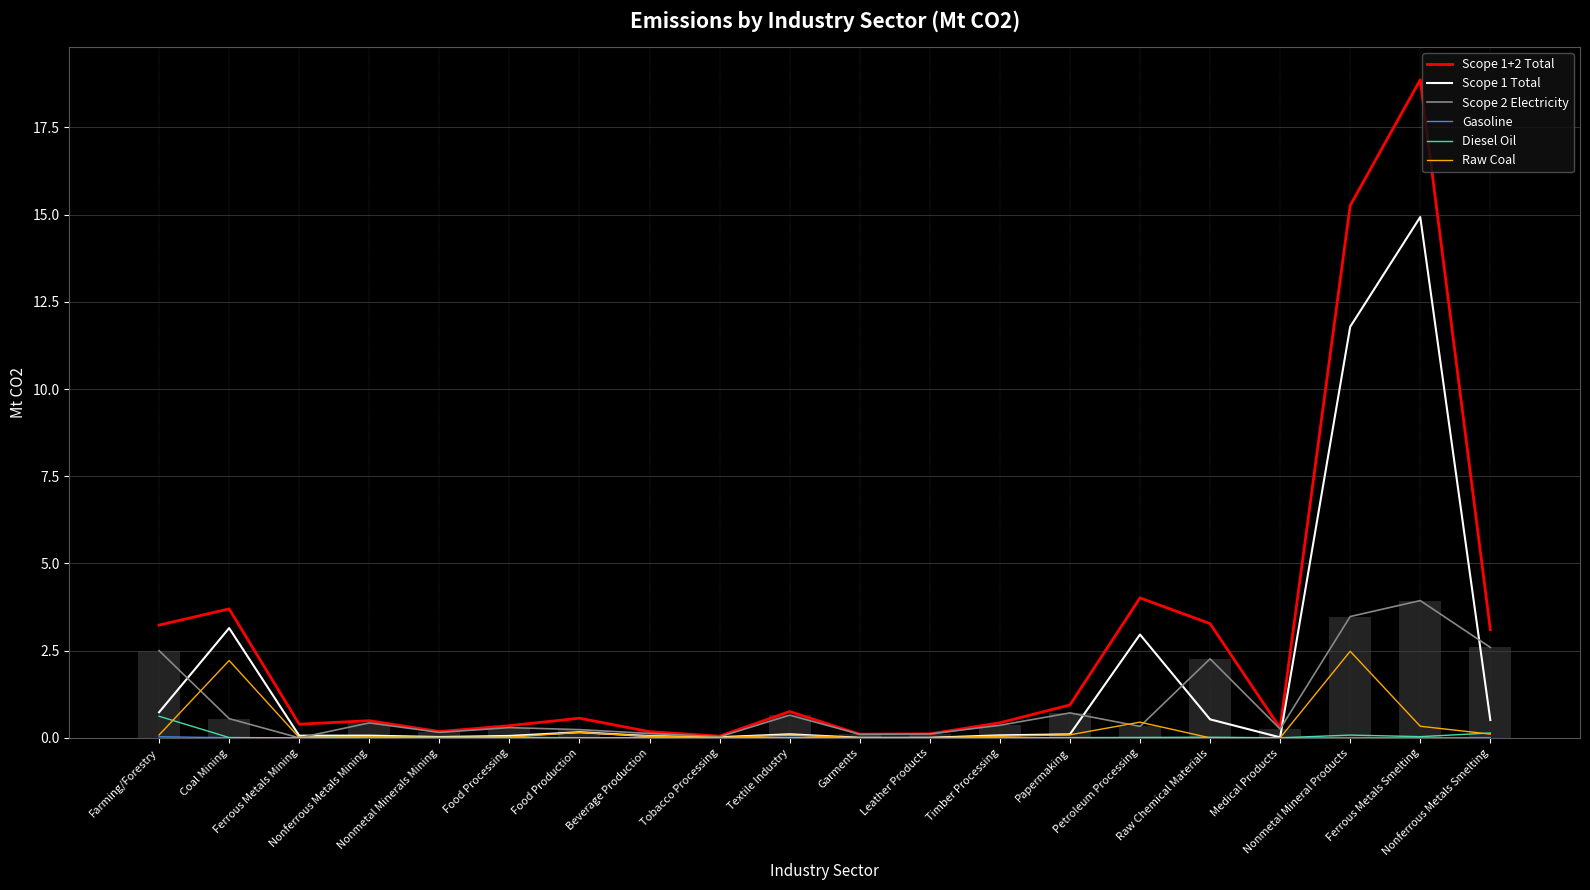

Reading left to right, transcribe all the data shown in this chart.

Scope 1+2 Total: Farming/Forestry=3.2	Coal Mining=3.7	Ferrous Metals Mining=0.4	Nonferrous Metals Mining=0.5	Nonmetal Minerals Mining=0.2	Food Processing=0.3	Food Production=0.6	Beverage Production=0.2	Tobacco Processing=0.0	Textile Industry=0.8	Garments=0.1	Leather Products=0.1	Timber Processing=0.4	Papermaking=0.9	Petroleum Processing=4.0	Raw Chemical Materials=3.3	Medical Products=0.3	Nonmetal Mineral Products=15.3	Ferrous Metals Smelting=18.9	Nonferrous Metals Smelting=3.1
Scope 1 Total: Farming/Forestry=0.7	Coal Mining=3.1	Ferrous Metals Mining=0.1	Nonferrous Metals Mining=0.1	Nonmetal Minerals Mining=0.0	Food Processing=0.1	Food Production=0.2	Beverage Production=0.1	Tobacco Processing=0.0	Textile Industry=0.1	Garments=0.0	Leather Products=0.0	Timber Processing=0.1	Papermaking=0.1	Petroleum Processing=3.0	Raw Chemical Materials=0.5	Medical Products=0.0	Nonmetal Mineral Products=11.8	Ferrous Metals Smelting=14.9	Nonferrous Metals Smelting=0.5
Scope 2 Electricity: Farming/Forestry=2.5	Coal Mining=0.6	Ferrous Metals Mining=0.0	Nonferrous Metals Mining=0.4	Nonmetal Minerals Mining=0.2	Food Processing=0.3	Food Production=0.2	Beverage Production=0.1	Tobacco Processing=0.0	Textile Industry=0.7	Garments=0.1	Leather Products=0.1	Timber Processing=0.4	Papermaking=0.7	Petroleum Processing=0.3	Raw Chemical Materials=2.3	Medical Products=0.3	Nonmetal Mineral Products=3.5	Ferrous Metals Smelting=3.9	Nonferrous Metals Smelting=2.6
Gasoline: Farming/Forestry=0.0	Coal Mining=0.0	Ferrous Metals Mining=0.0	Nonferrous Metals Mining=0.0	Nonmetal Minerals Mining=0.0	Food Processing=0.0	Food Production=0.0	Beverage Production=0.0	Tobacco Processing=0.0	Textile Industry=0.0	Garments=0.0	Leather Products=0.0	Timber Processing=0.0	Papermaking=0.0	Petroleum Processing=0.0	Raw Chemical Materials=0.0	Medical Products=0.0	Nonmetal Mineral Products=0.0	Ferrous Metals Smelting=0.0	Nonferrous Metals Smelting=0.0
Diesel Oil: Farming/Forestry=0.6	Coal Mining=0.0	Ferrous Metals Mining=0.0	Nonferrous Metals Mining=0.0	Nonmetal Minerals Mining=0.0	Food Processing=0.0	Food Production=0.0	Beverage Production=0.0	Tobacco Processing=0.0	Textile Industry=0.0	Garments=0.0	Leather Products=0.0	Timber Processing=0.0	Papermaking=0.0	Petroleum Processing=0.0	Raw Chemical Materials=0.0	Medical Products=0.0	Nonmetal Mineral Products=0.1	Ferrous Metals Smelting=0.0	Nonferrous Metals Smelting=0.1
Raw Coal: Farming/Forestry=0.1	Coal Mining=2.2	Ferrous Metals Mining=0.0	Nonferrous Metals Mining=0.0	Nonmetal Minerals Mining=0.0	Food Processing=0.0	Food Production=0.2	Beverage Production=0.0	Tobacco Processing=0.0	Textile Industry=0.1	Garments=0.0	Leather Products=0.0	Timber Processing=0.0	Papermaking=0.1	Petroleum Processing=0.4	Raw Chemical Materials=0.0	Medical Products=0.0	Nonmetal Mineral Products=2.5	Ferrous Metals Smelting=0.3	Nonferrous Metals Smelting=0.1